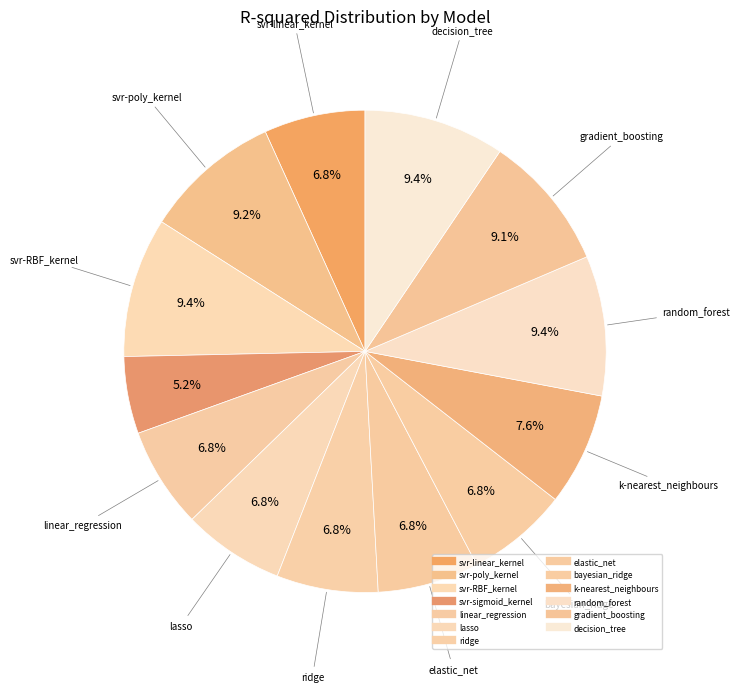

How many segments does this pie chart have?

13